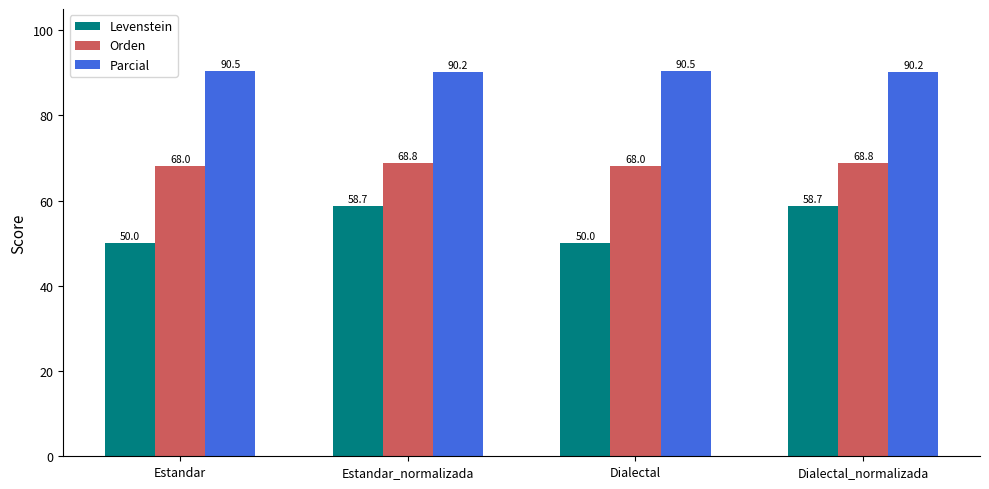

Rank the series by their maximum value, from lowest to highest.

Levenstein, Orden, Parcial